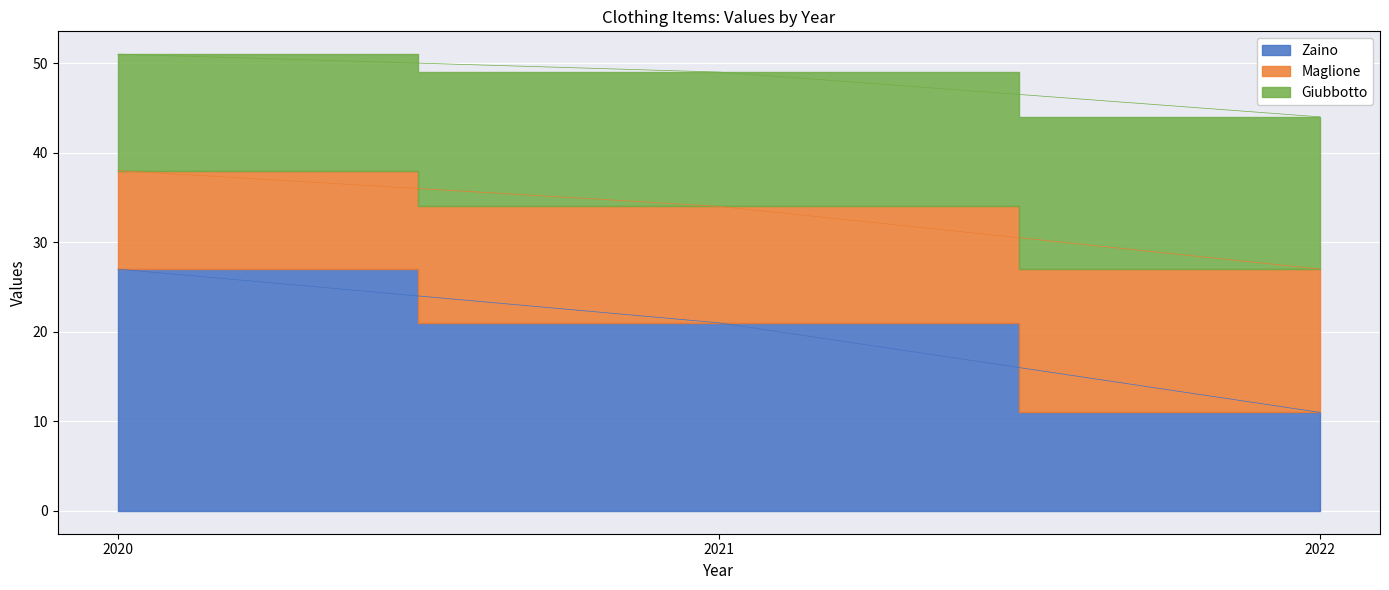

Which category has the lowest value across all series?

2022